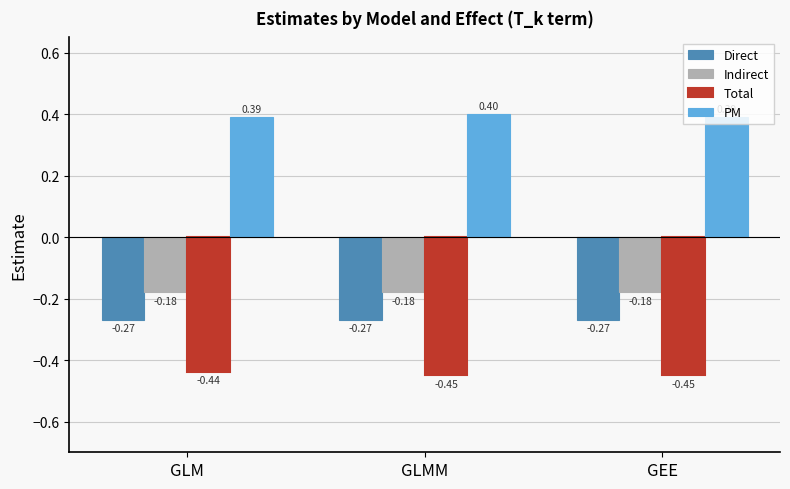

What position from the left is GEE?

3